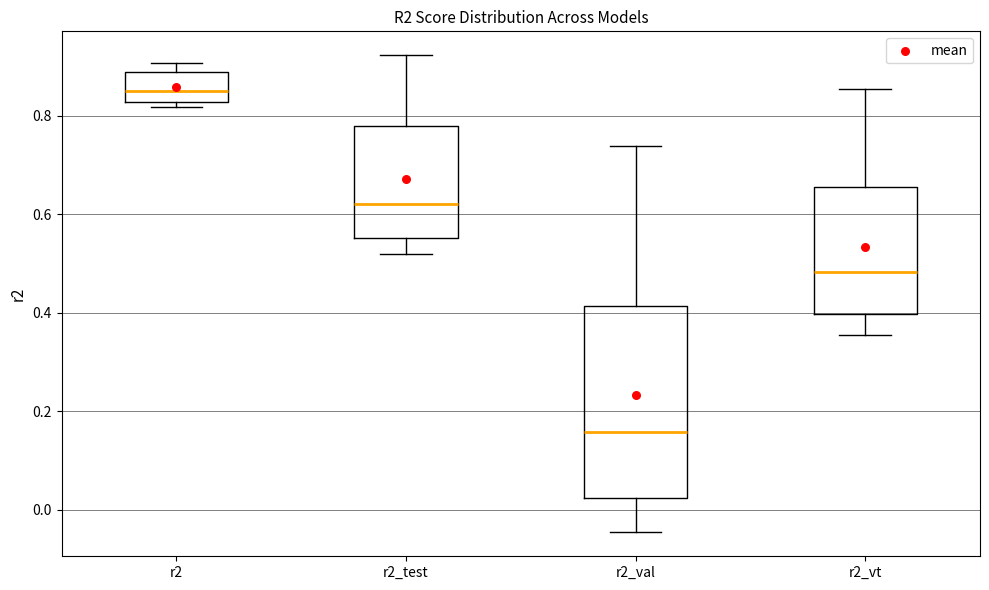

Reading left to right, transcribe this box plot: for each box, give where its median line is, the range the box spans, and where its two whiskers end, as read against the y-axis. The values are not printed on the chart, so give them approximately, as read against the axis.

r2: median 0.84, box 0.82 to 0.88, whiskers 0.82 (just below the box's lower edge) to 0.90
r2_test: median 0.62, box 0.56 to 0.78, whiskers 0.52 to 0.92
r2_val: median 0.16, box 0.02 to 0.42, whiskers -0.04 to 0.74
r2_vt: median 0.48, box 0.40 to 0.66, whiskers 0.36 to 0.86